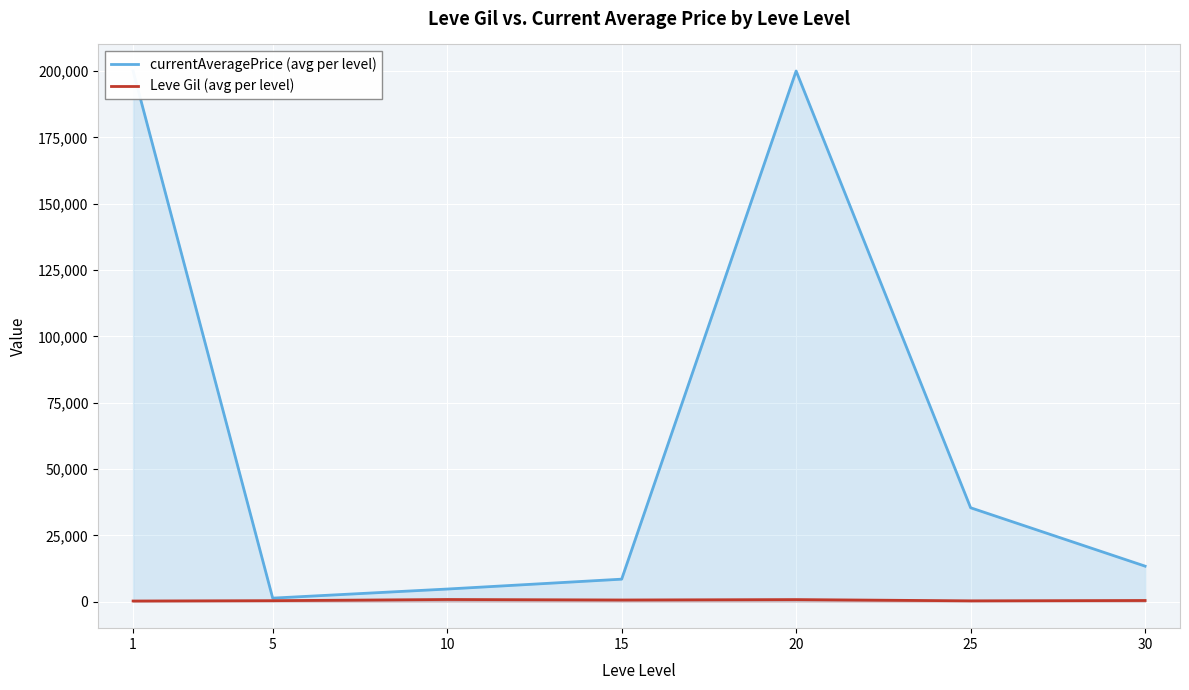

How many interior local valleys does the currentAveragePrice (avg per level) series have?

1